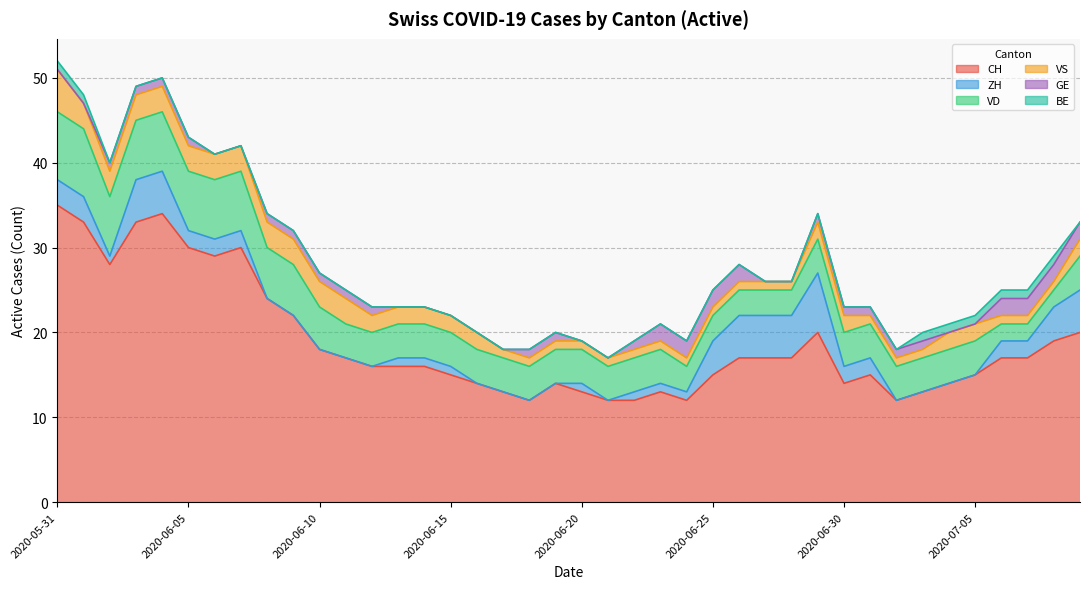

What is the label of the 25th point from the right?

2020-06-15